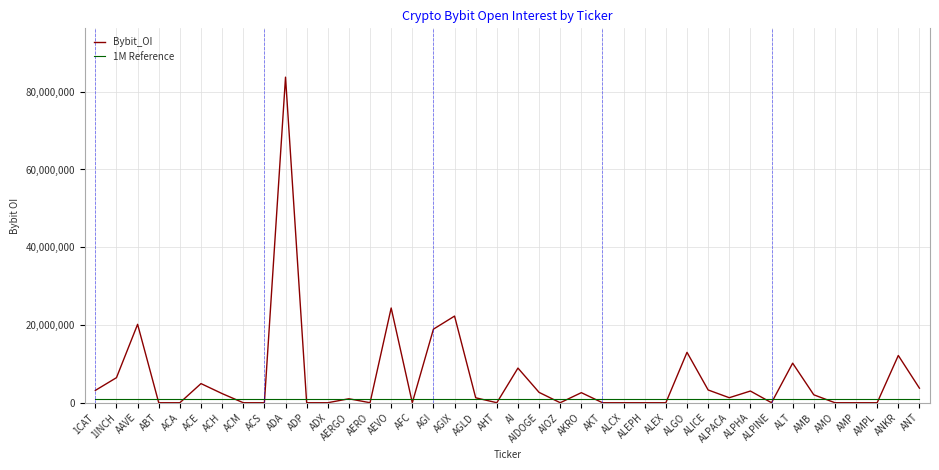

What position from the right is AKRO?

17